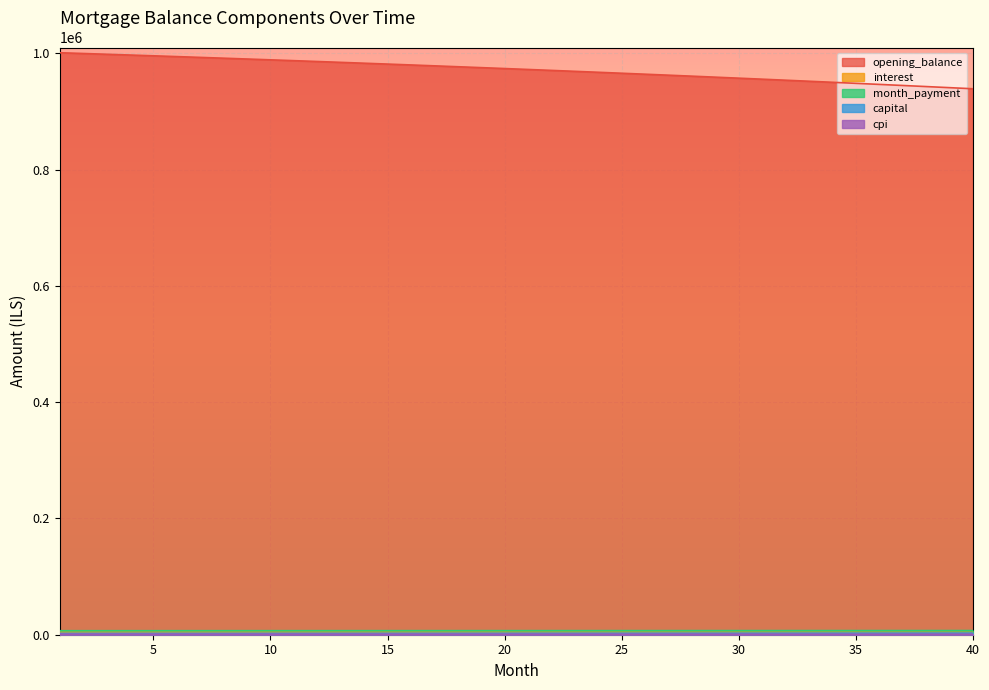

What is the total value across all series at 28?

975802.0